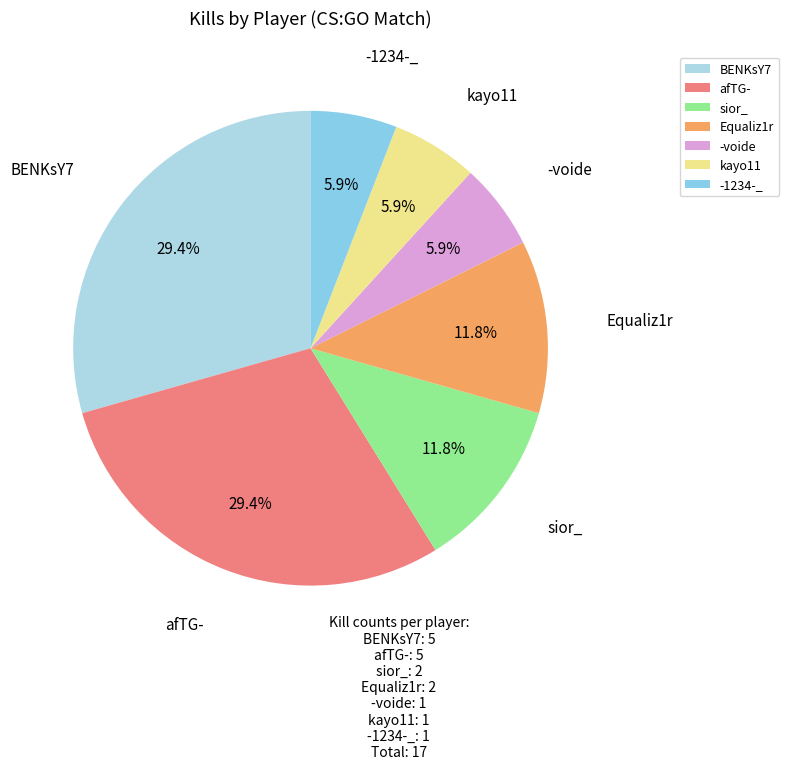

What is the ratio of the value at Equaliz1r to the value at -1234-_?

2.0